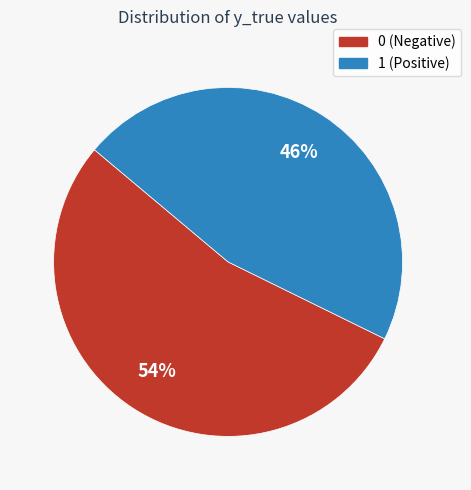

Which has a higher value, 0 (Negative) or 1 (Positive)?

0 (Negative)